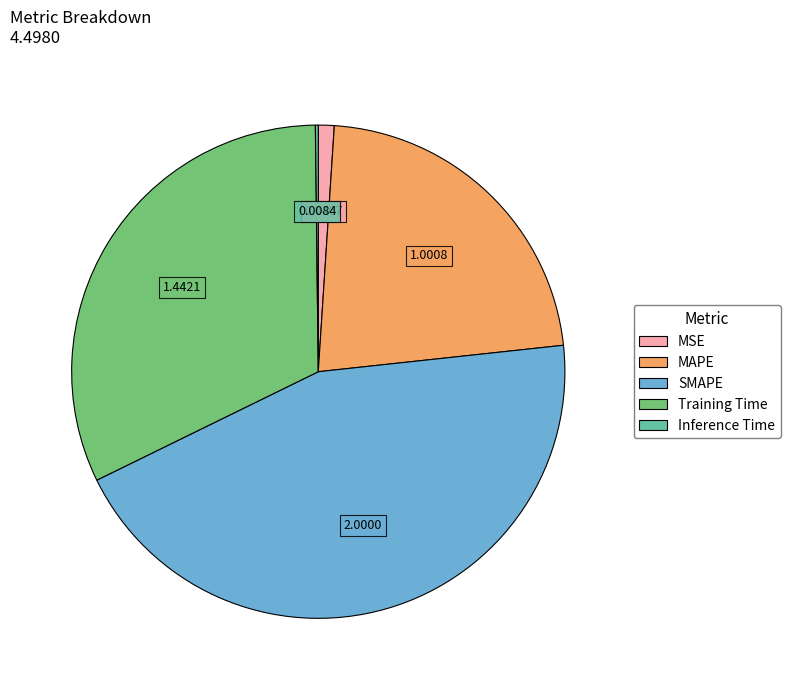

Is it true that Training Time is 39% of the pie?

False